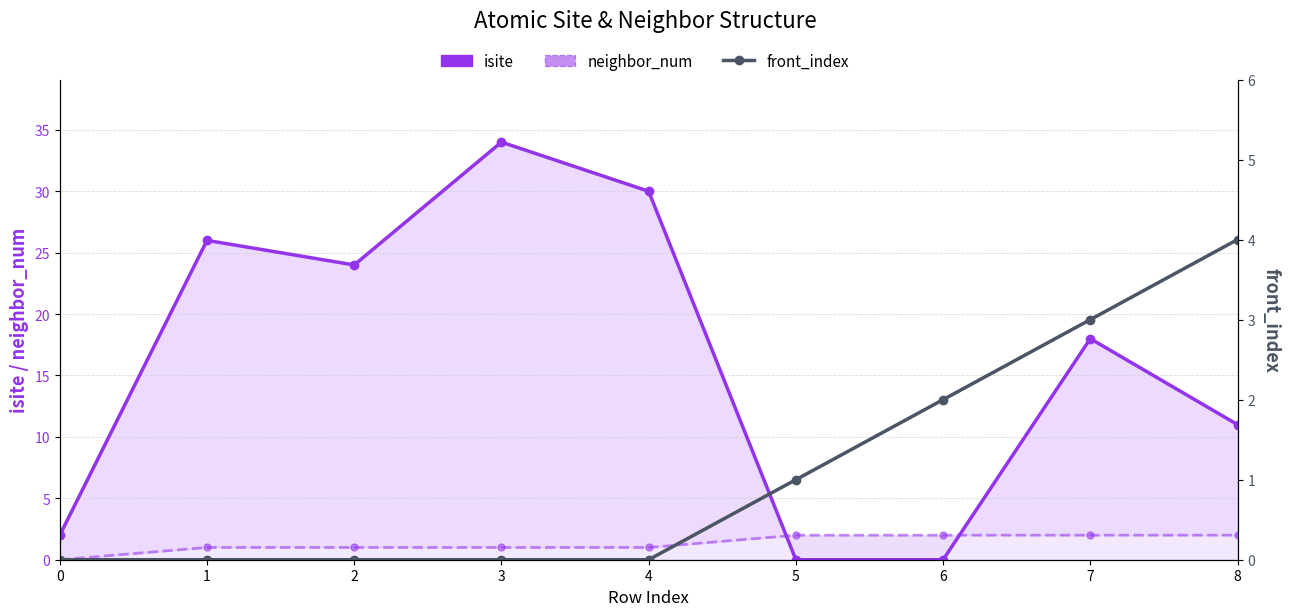

Rank the series at 2 from highest to lowest value.

isite, neighbor_num, front_index